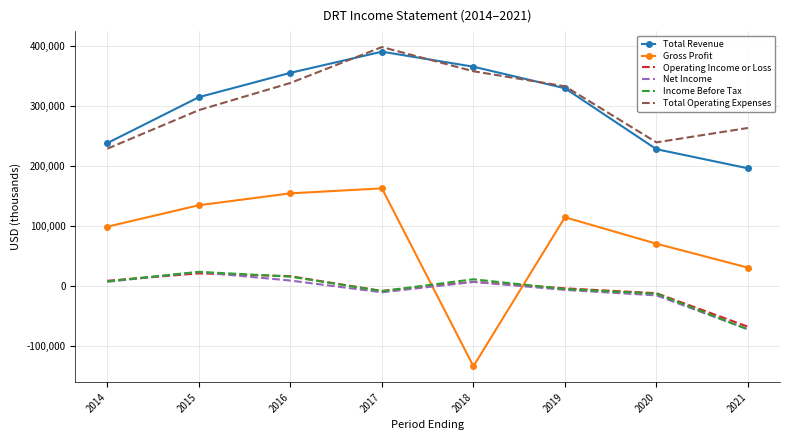

True or false: Gross Profit and Total Revenue intersect in this chart.

False